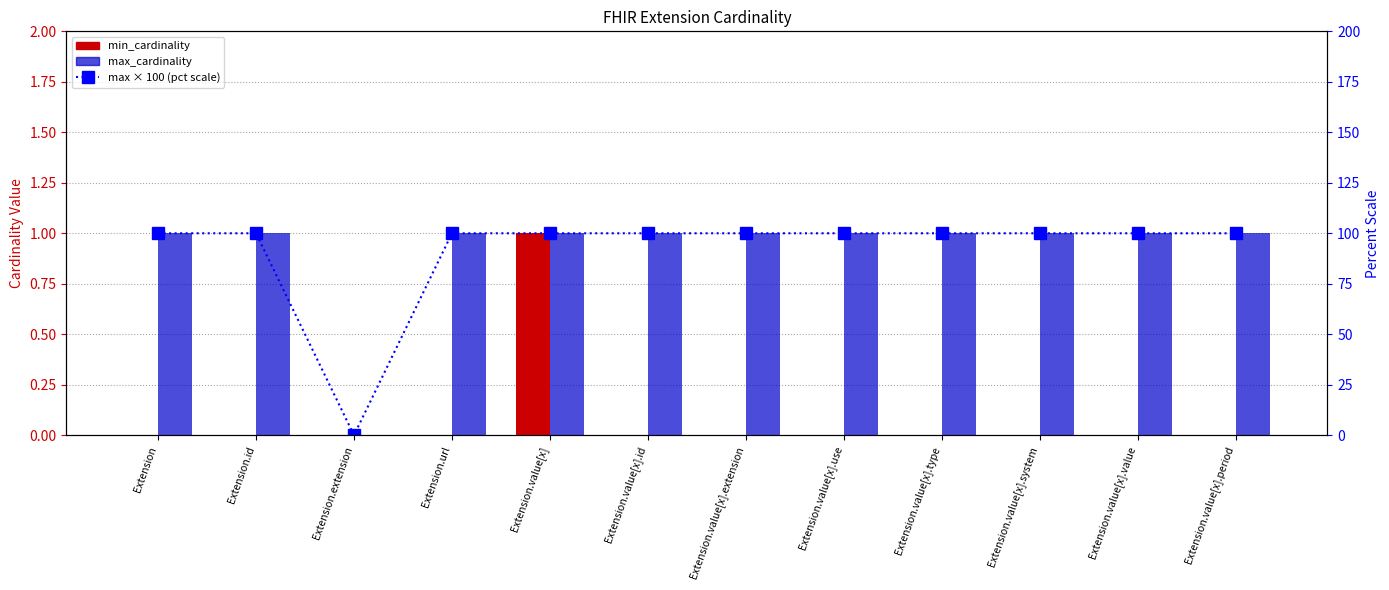

Reading left to right, list all the values displayed in this chart.

min_cardinality: Extension=0	Extension.id=0	Extension.extension=0	Extension.url=0	Extension.value[x]=1	Extension.value[x].id=0	Extension.value[x].extension=0	Extension.value[x].use=0	Extension.value[x].type=0	Extension.value[x].system=0	Extension.value[x].value=0	Extension.value[x].period=0
max_cardinality: Extension=1	Extension.id=1	Extension.extension=0	Extension.url=1	Extension.value[x]=1	Extension.value[x].id=1	Extension.value[x].extension=1	Extension.value[x].use=1	Extension.value[x].type=1	Extension.value[x].system=1	Extension.value[x].value=1	Extension.value[x].period=1
max × 100 (pct scale): Extension=100	Extension.id=100	Extension.extension=0	Extension.url=100	Extension.value[x]=100	Extension.value[x].id=100	Extension.value[x].extension=100	Extension.value[x].use=100	Extension.value[x].type=100	Extension.value[x].system=100	Extension.value[x].value=100	Extension.value[x].period=100